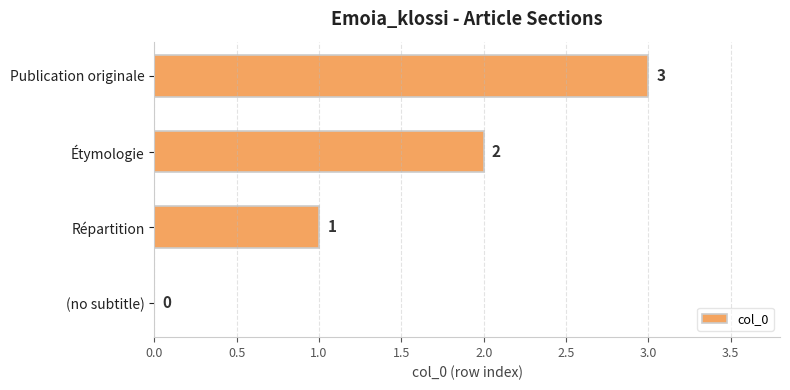

What is the change in value from Étymologie to Publication originale?

+1